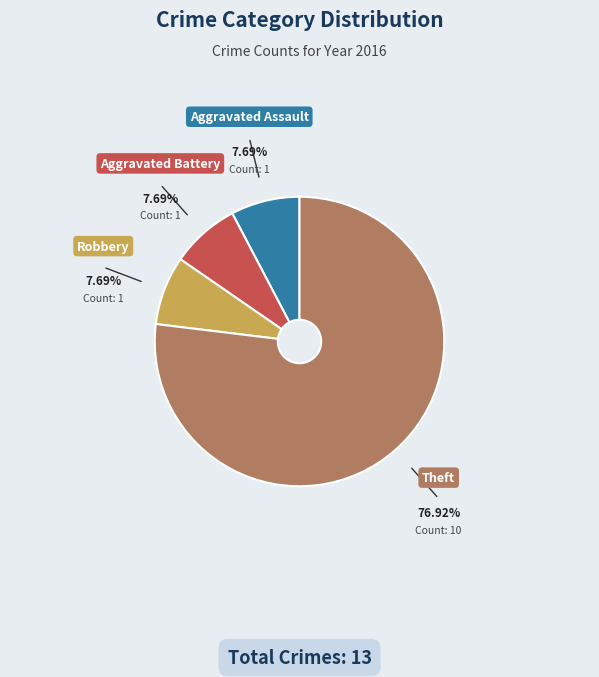

What is the ratio of the value at Aggravated Battery to the value at Robbery?

1.0